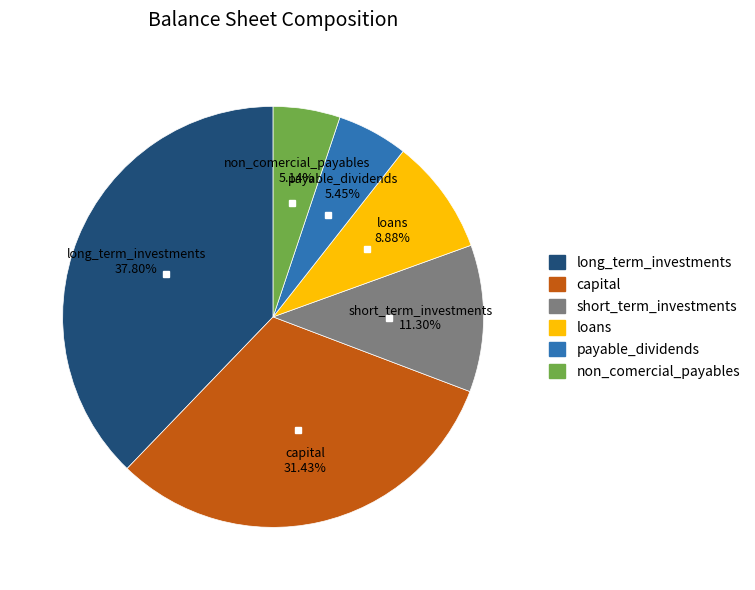

How many segments does this pie chart have?

6